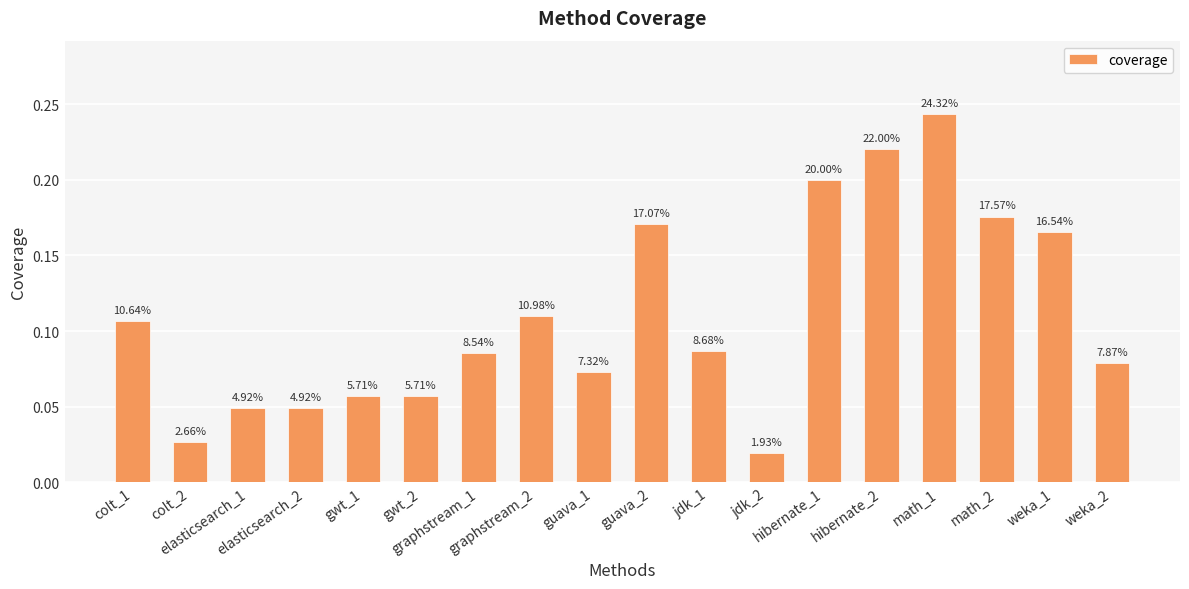

What position from the left is jdk_2?

12